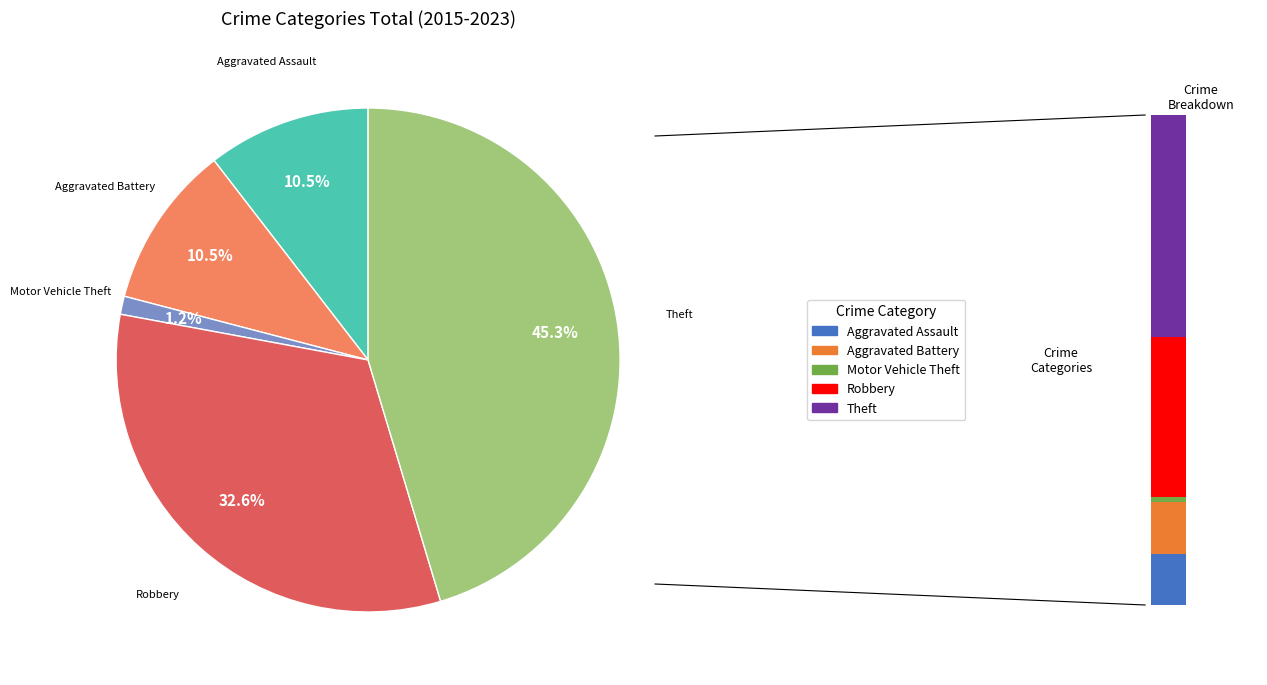

True or false: Robbery accounts for 33% of the total.

True